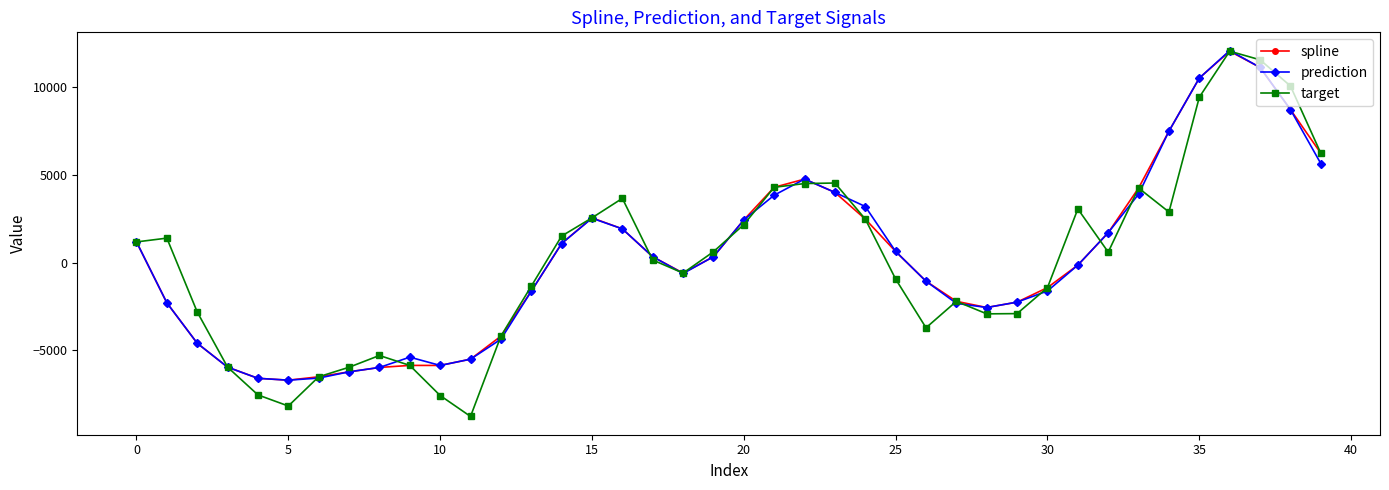

What is the difference between the second highest and second lowest values in the spline series?

17699.6